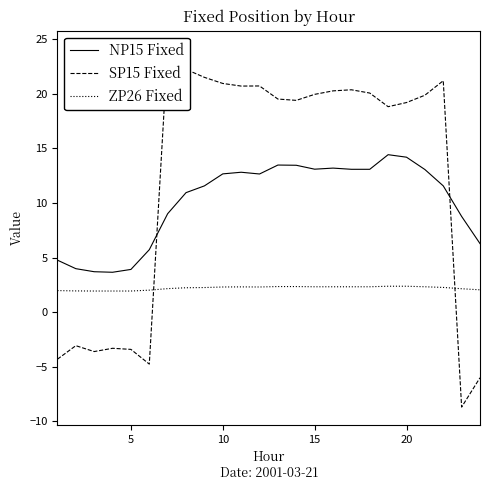

What is the highest value of the ZP26 Fixed series?

2.4